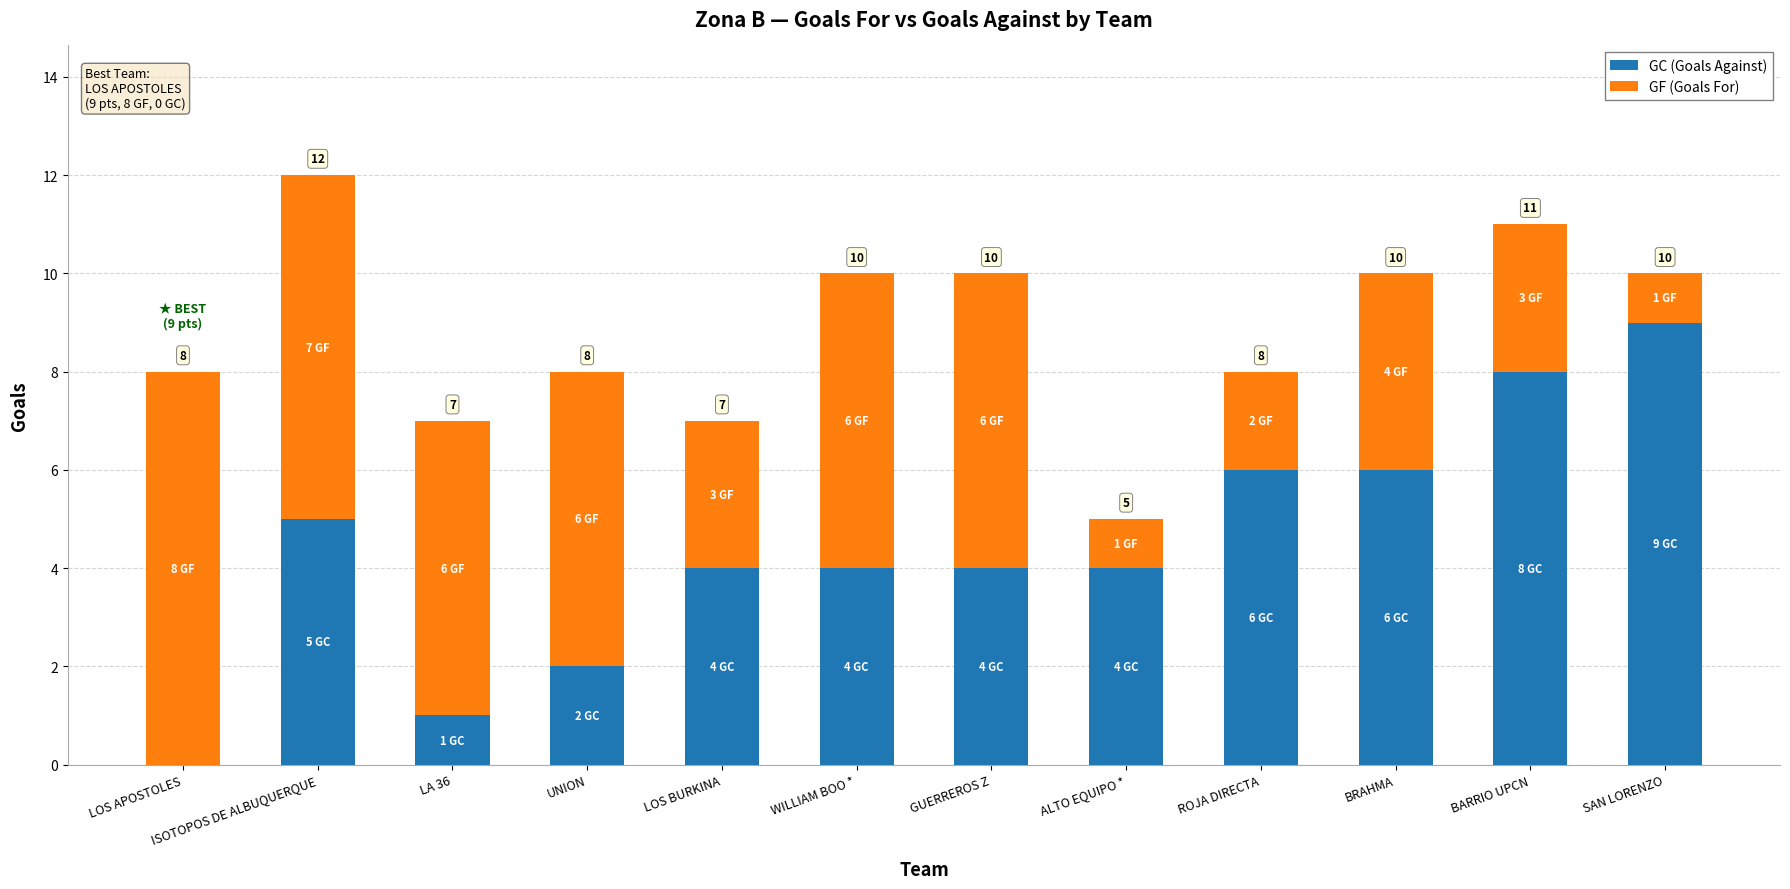

What is the sum of all GC (Goals Against) values?

53